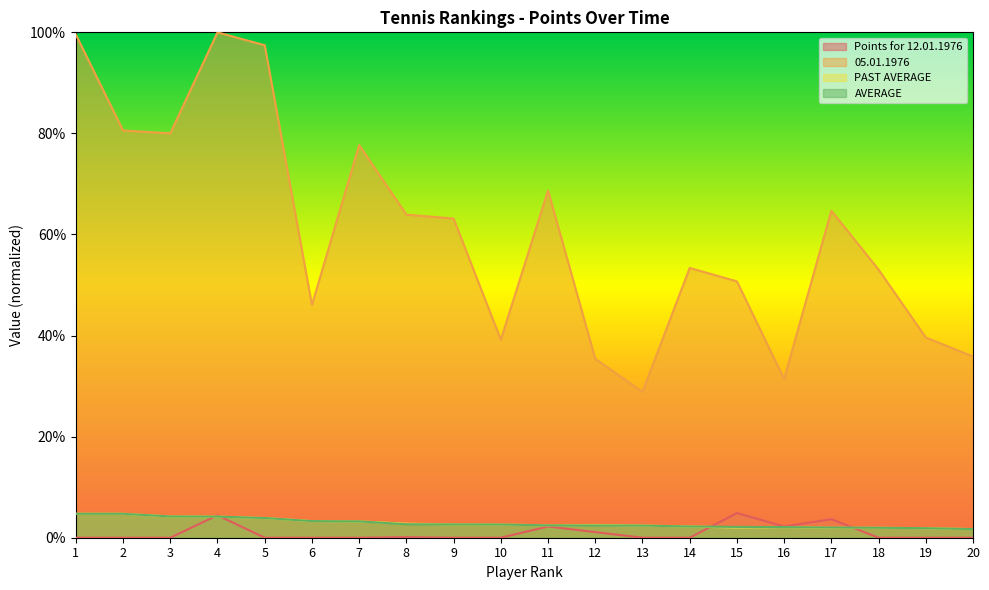

Reading right to left, what are all the values shown in this chart?

Points for 12.01.1976: 0.0	0.0	0.0	3.7	2.2	4.9	0.0	0.0	1.1	2.2	0.0	0.0	0.1	0.0	0.0	0.0	4.4	0.0	0.0	0.0
05.01.1976: 35.8	39.6	53.1	64.7	31.4	50.7	53.4	28.9	35.4	68.7	39.2	63.2	63.9	77.7	46.1	97.4	100.0	80.0	80.6	99.6
PAST AVERAGE: 1.7	1.9	2.0	2.0	2.1	2.0	2.2	2.4	2.5	2.5	2.6	2.6	2.8	3.2	3.3	3.9	4.2	4.2	4.7	4.7
AVERAGE: 1.7	1.9	2.0	2.0	2.1	2.1	2.2	2.4	2.4	2.4	2.6	2.6	2.7	3.2	3.3	3.9	4.2	4.2	4.7	4.7